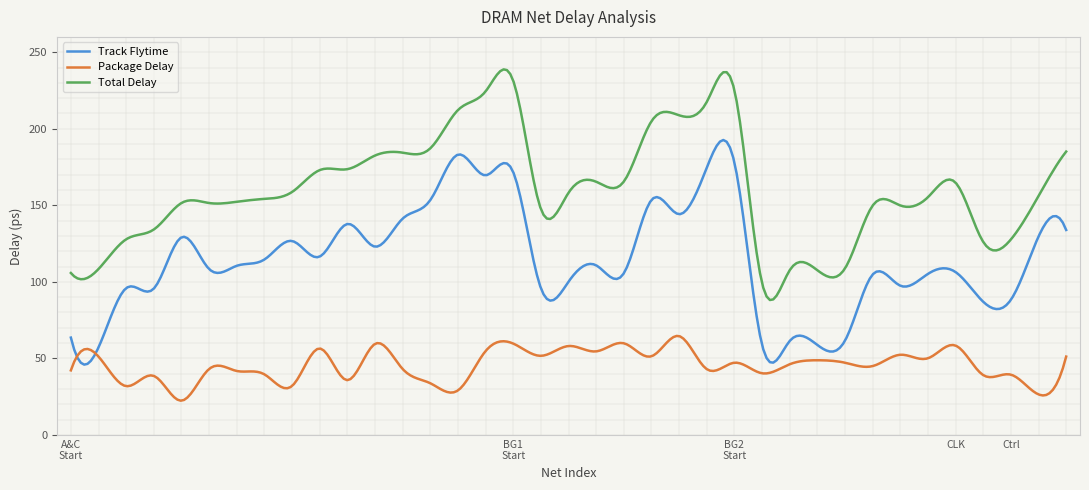

What is the difference between the maximum and minimum values in the Track Flytime series?

146.7